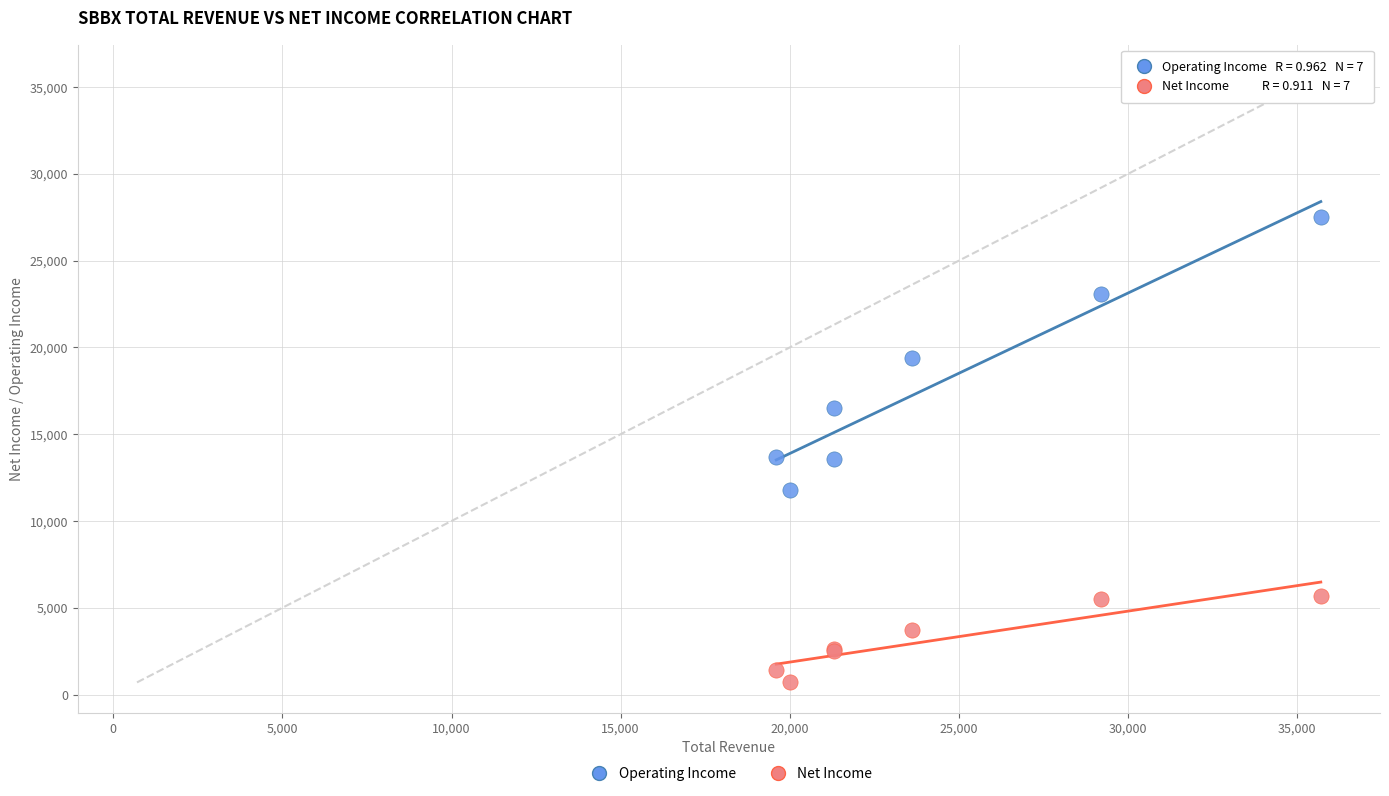

Which series reaches the maximum Y coordinate?

Operating Income